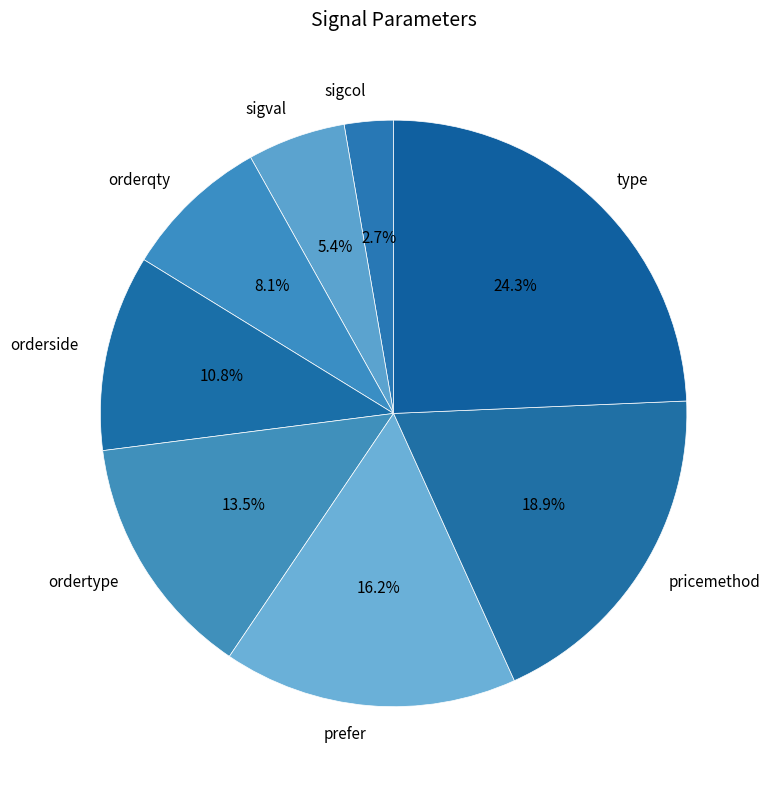

Count the number of slices in the pie.

8